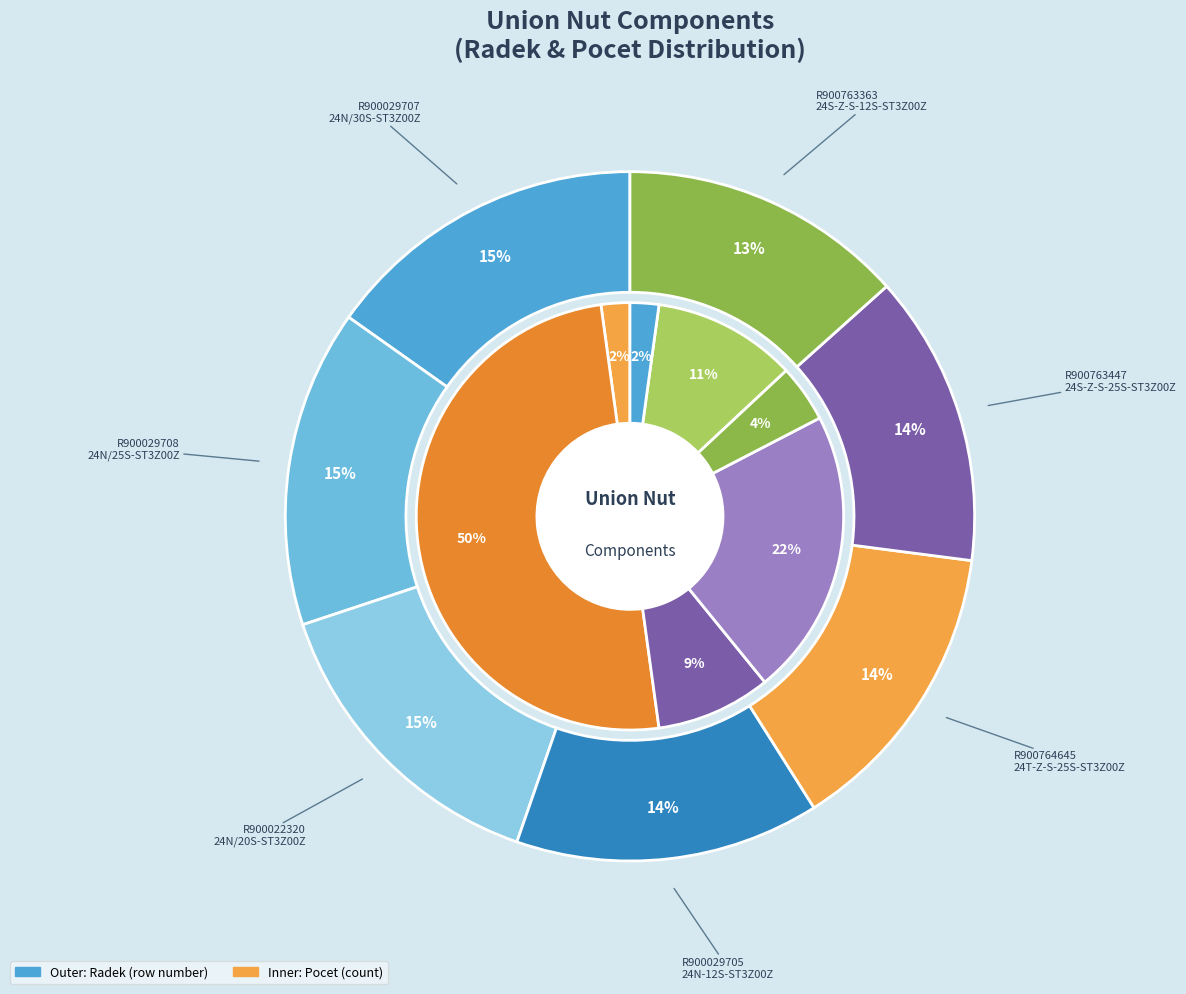

What percentage is the R900029708
24N/25S slice, to the nearest percent?

15%